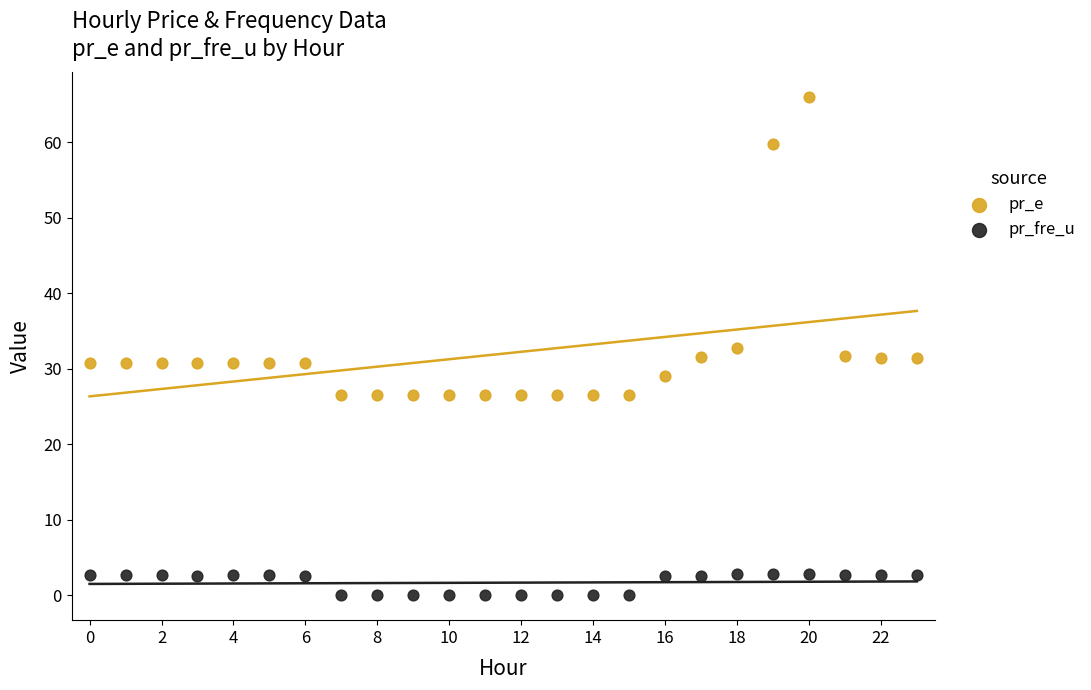

Which series has the largest Y range (max minus min)?

pr_e